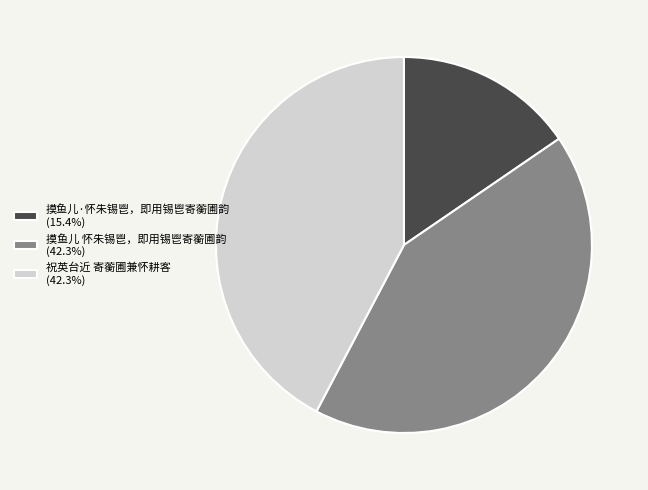

Approximately how many times larger is the value at 祝英台近 寄蘅圃兼怀耕客 (42.3%) compared to 摸鱼儿 怀朱锡鬯，即用锡鬯寄蘅圃韵 (42.3%)?

1.0